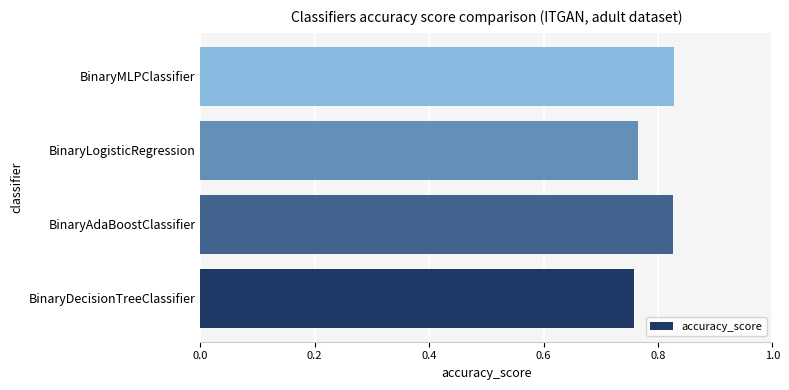

The chart shows a value of 1.3 at BinaryDecisionTreeClassifier. True or false?

False